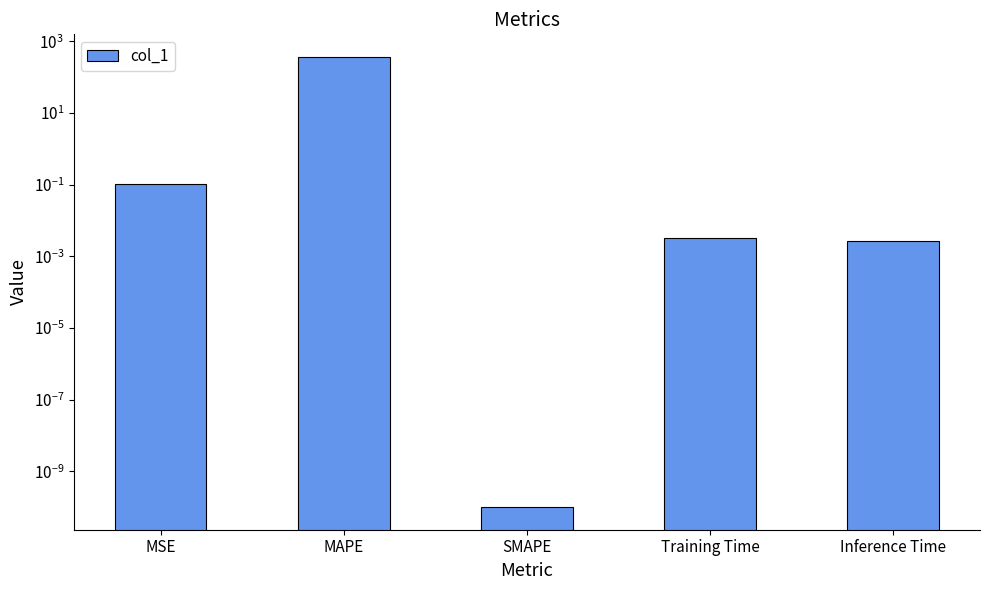

List the labels in order of value, largest first.

MAPE, MSE, Training Time, Inference Time, SMAPE